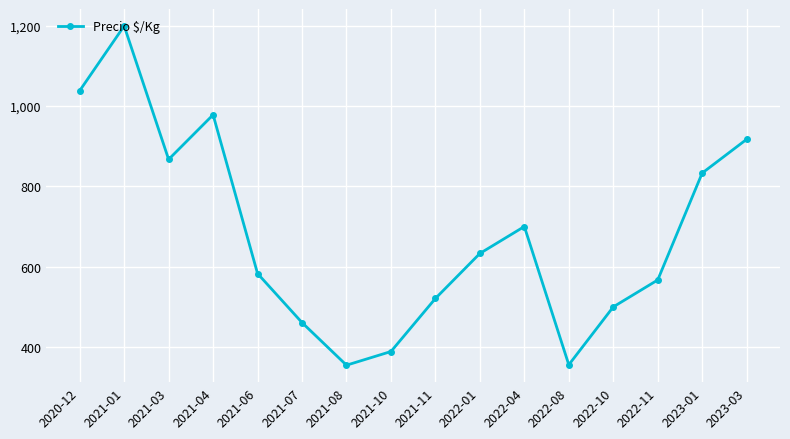

At which label does the data first exceed 633?

2020-12